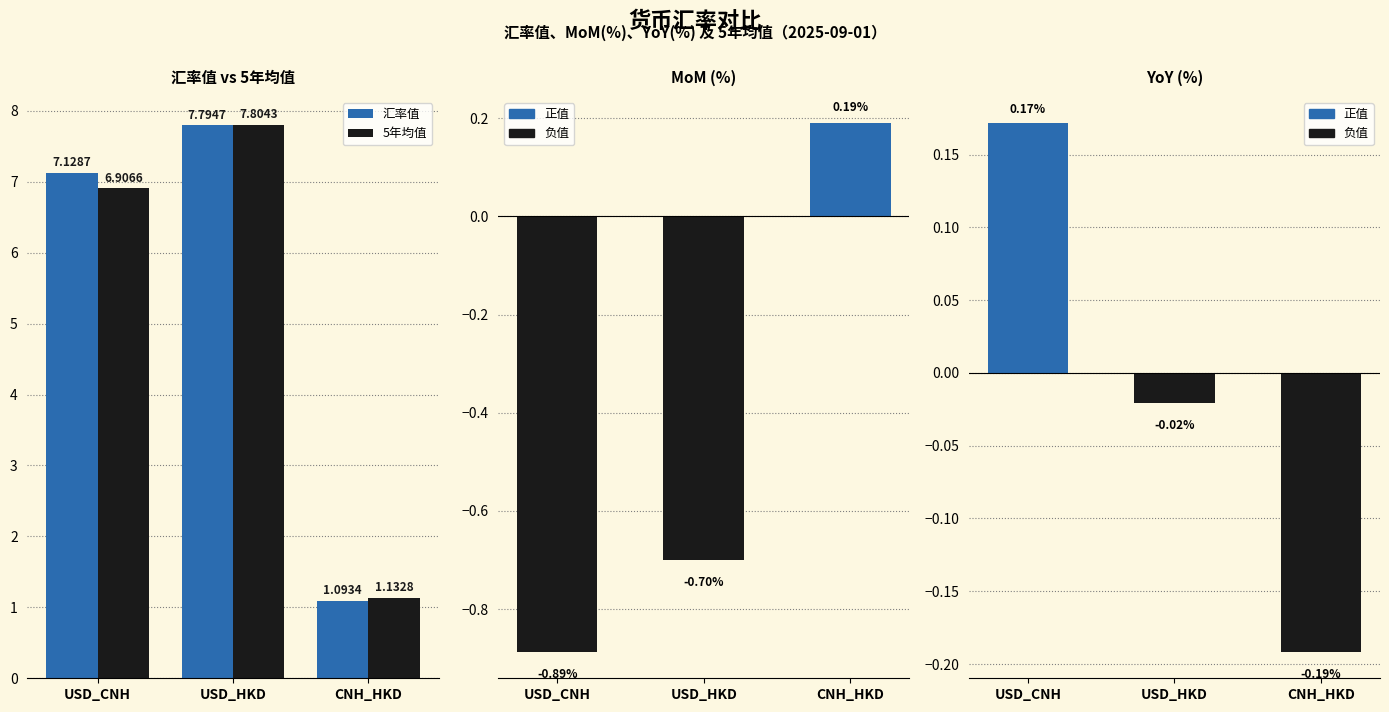

List the labels in order of MoM(%) value, largest first.

CNH_HKD, USD_HKD, USD_CNH